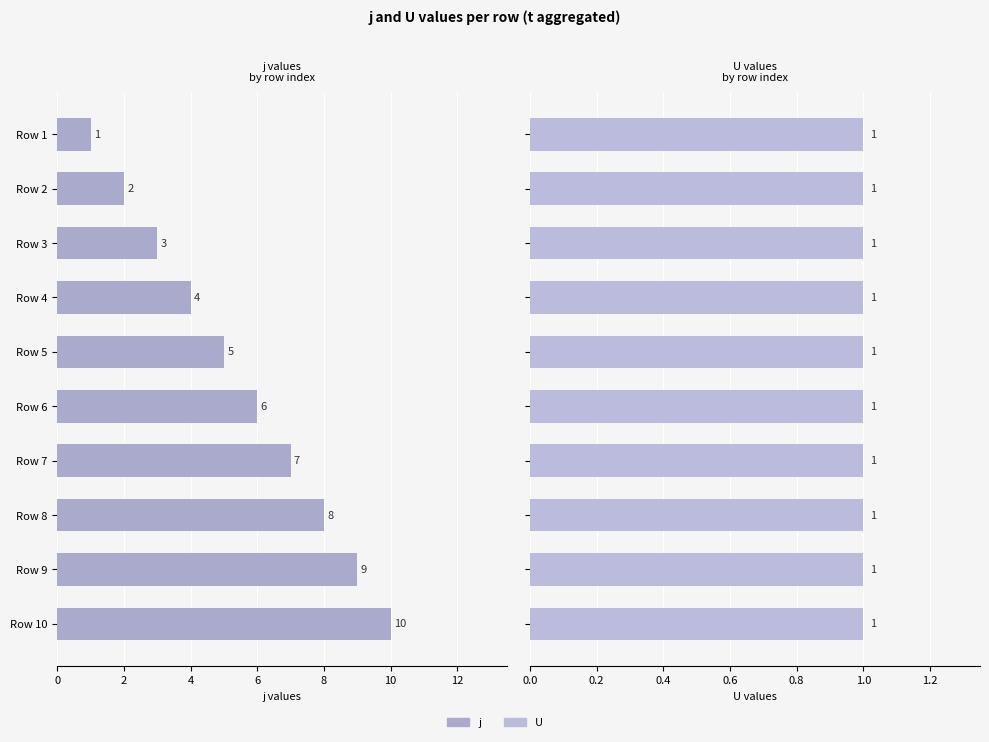

Rank the series at 6 from highest to lowest value.

j, U